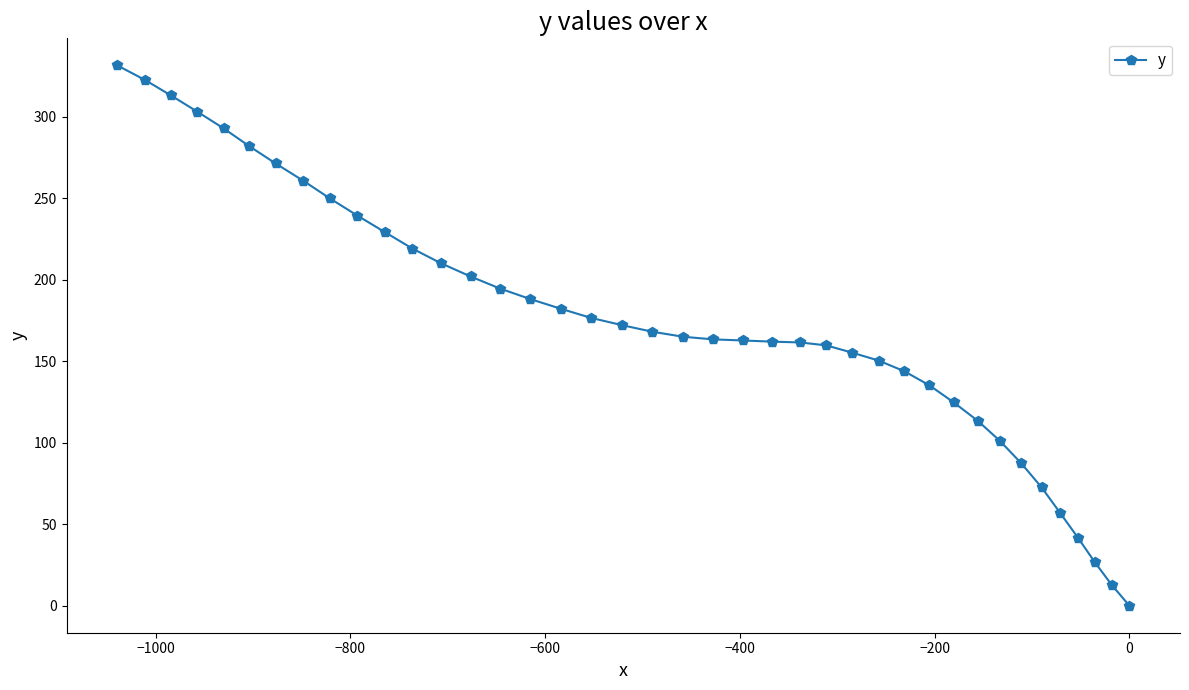

What is the average value?

175.2